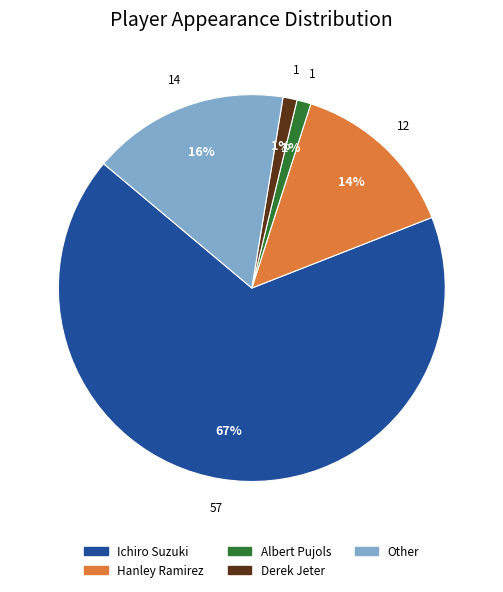

Which slice represents more than half of the pie?

Ichiro Suzuki